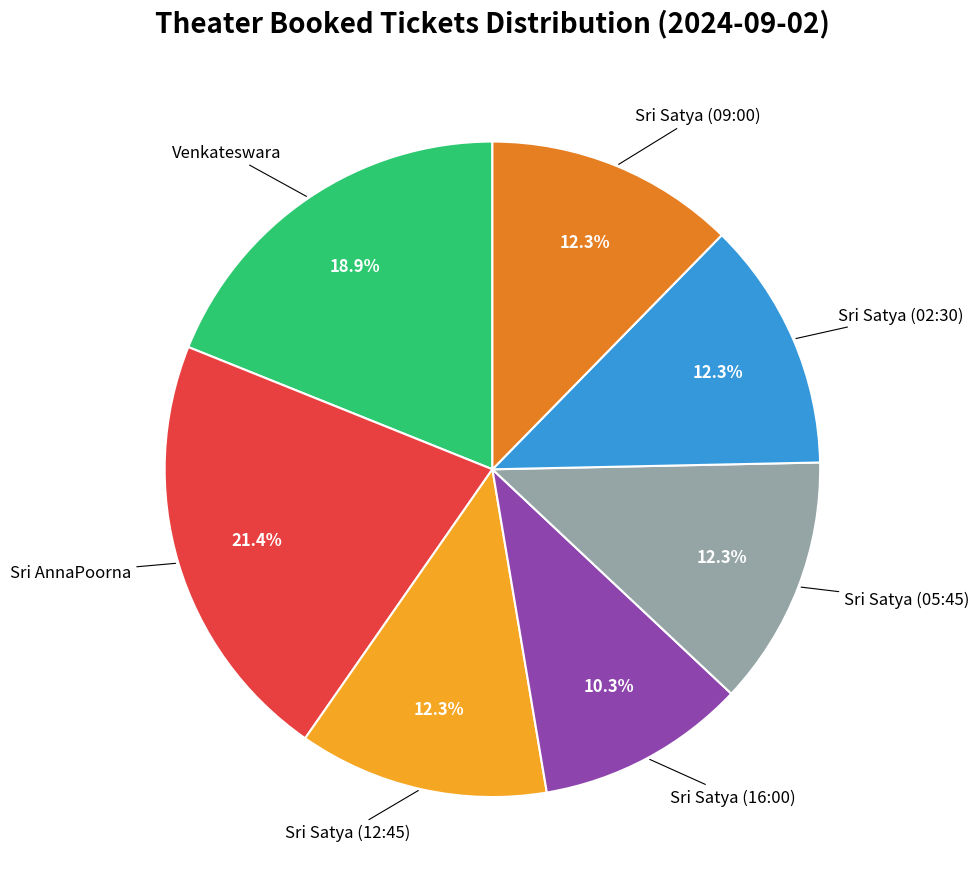

Is there a majority slice in this chart?

No